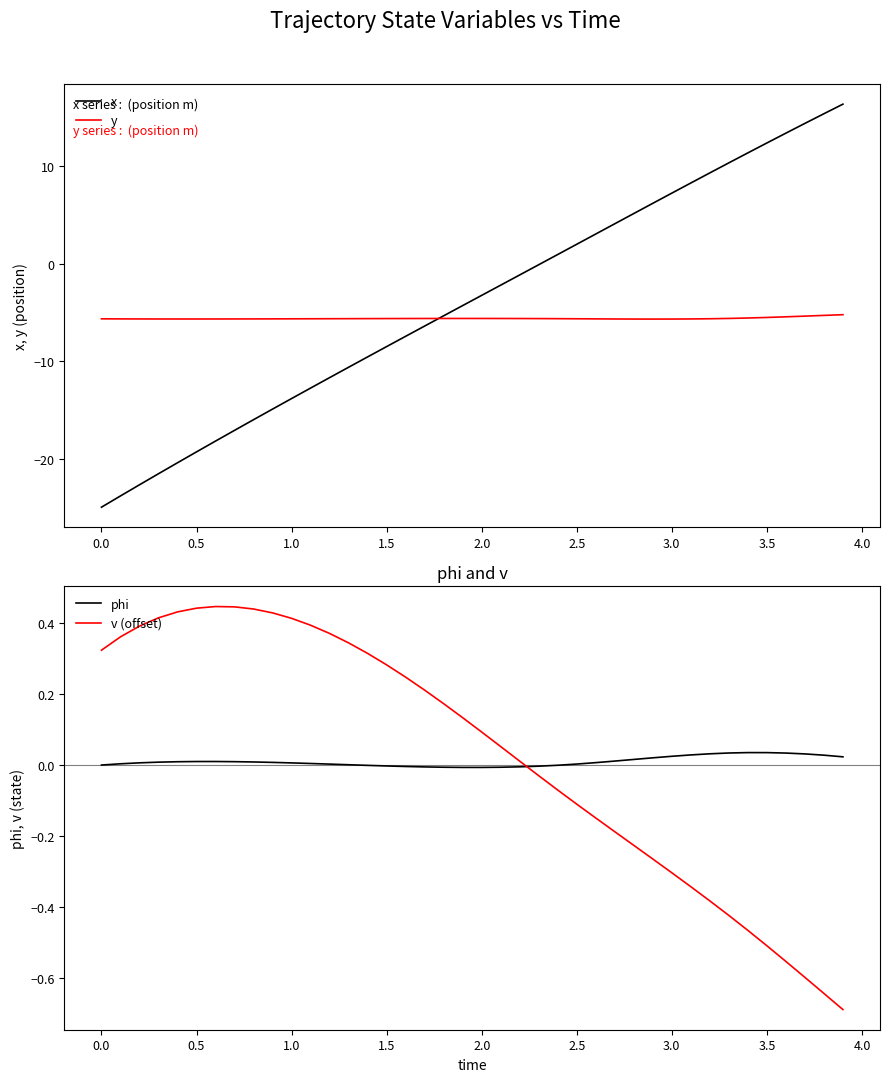

After their last crossing, which series has the higher values: phi or v (offset)?

phi